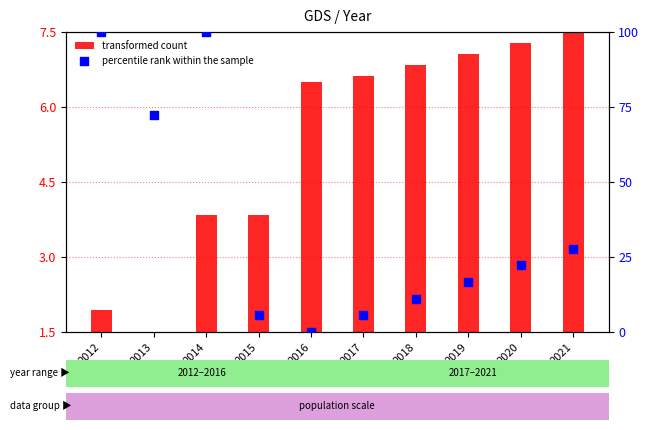

Which series reaches the maximum Y coordinate?

percentile rank within the sample